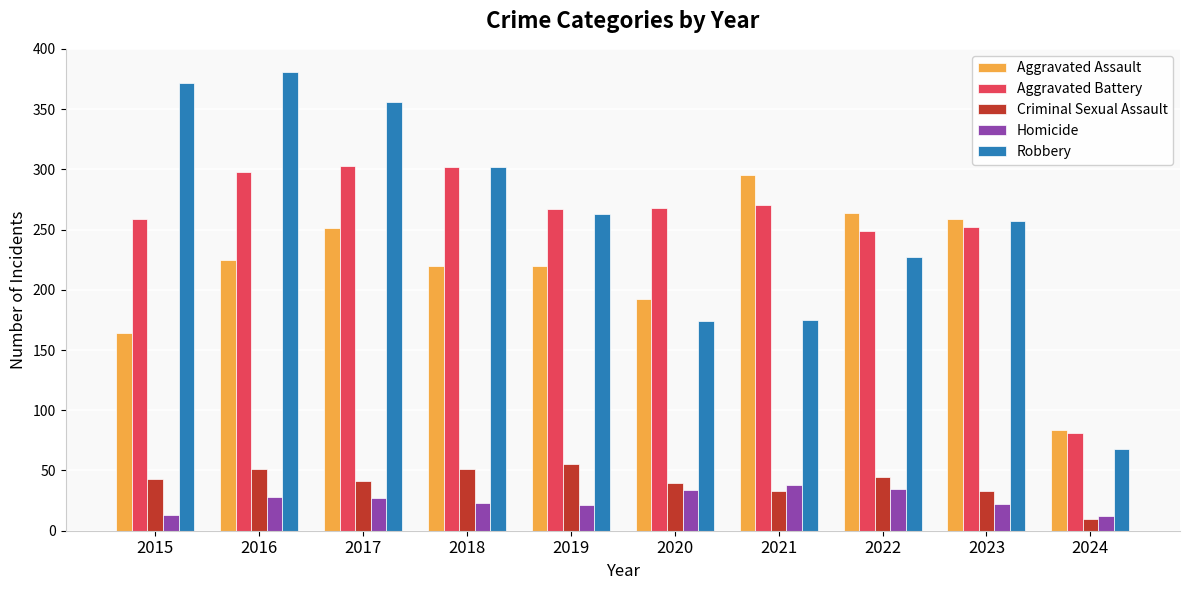

Between 2021 and 2024, which series saw the biggest shift?

Aggravated Assault